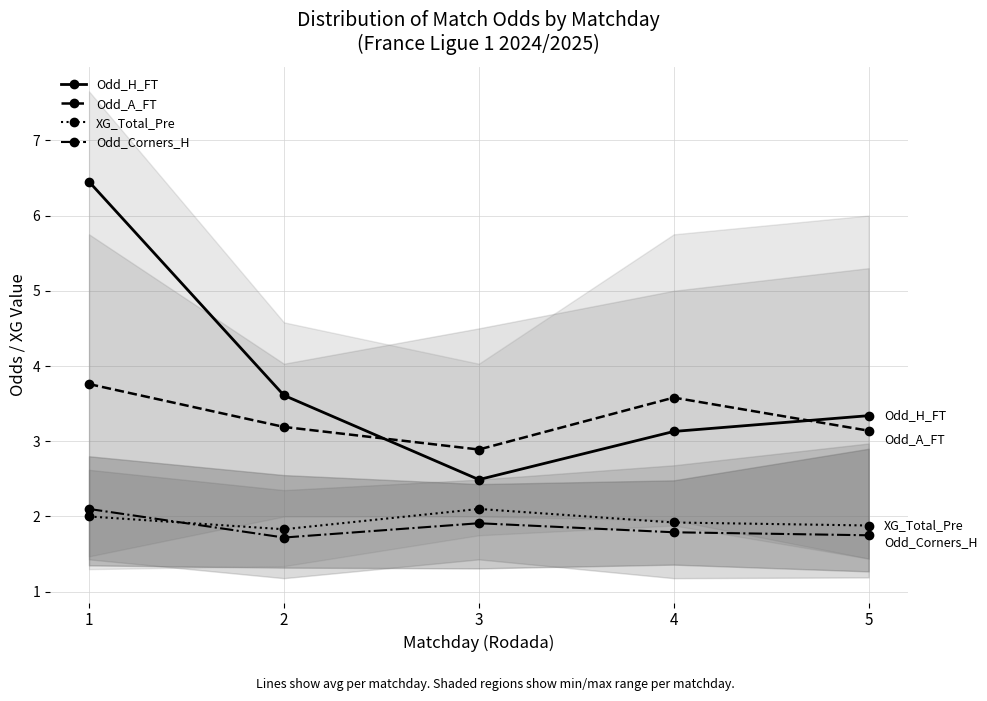

Between 3 and 2, which is larger?

2